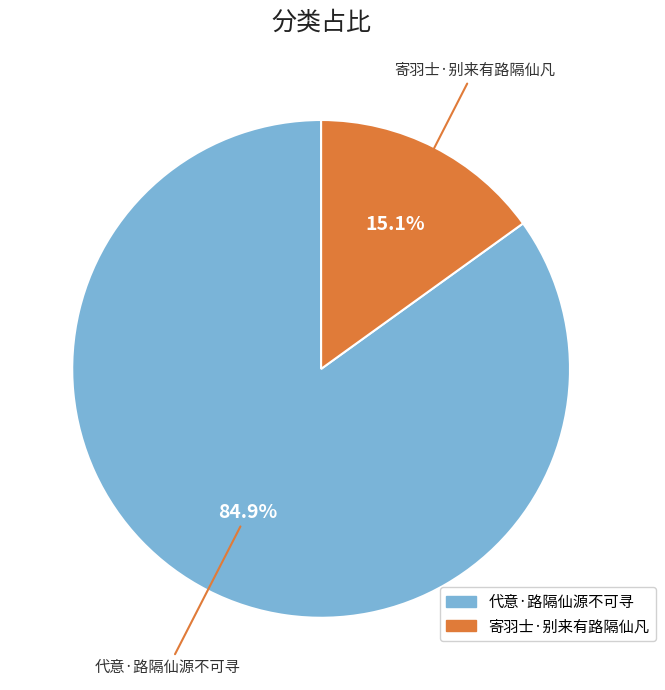

What percentage is the 代意·路隔仙源不可寻 slice, to the nearest percent?

85%